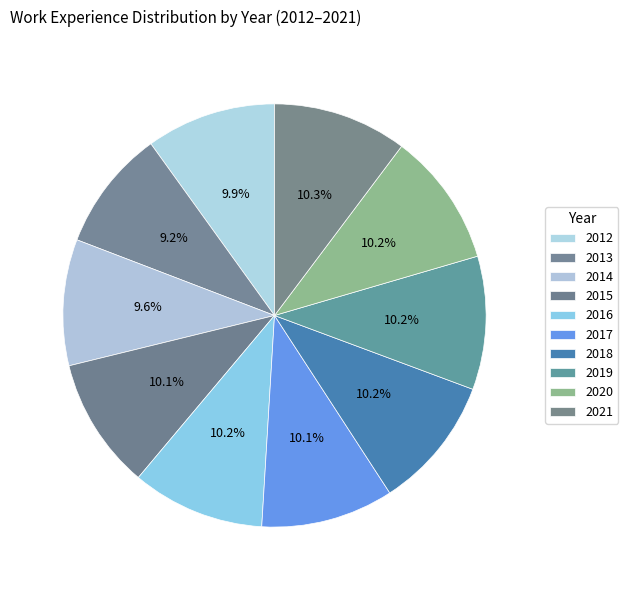

To the nearest percent, what portion does 2018 represent?

10%